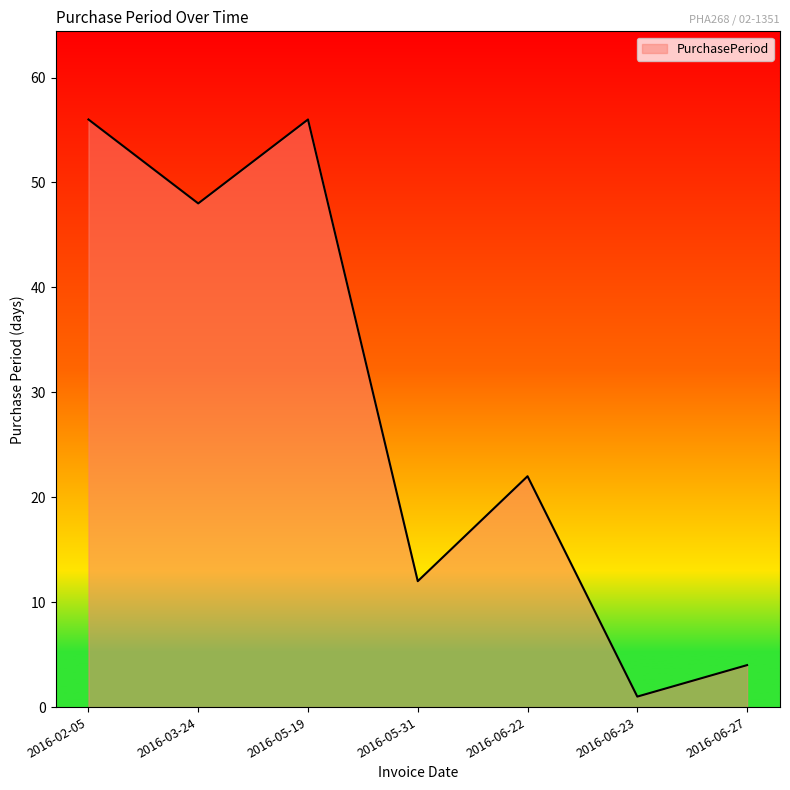

Does the chart have visible grid lines?

No